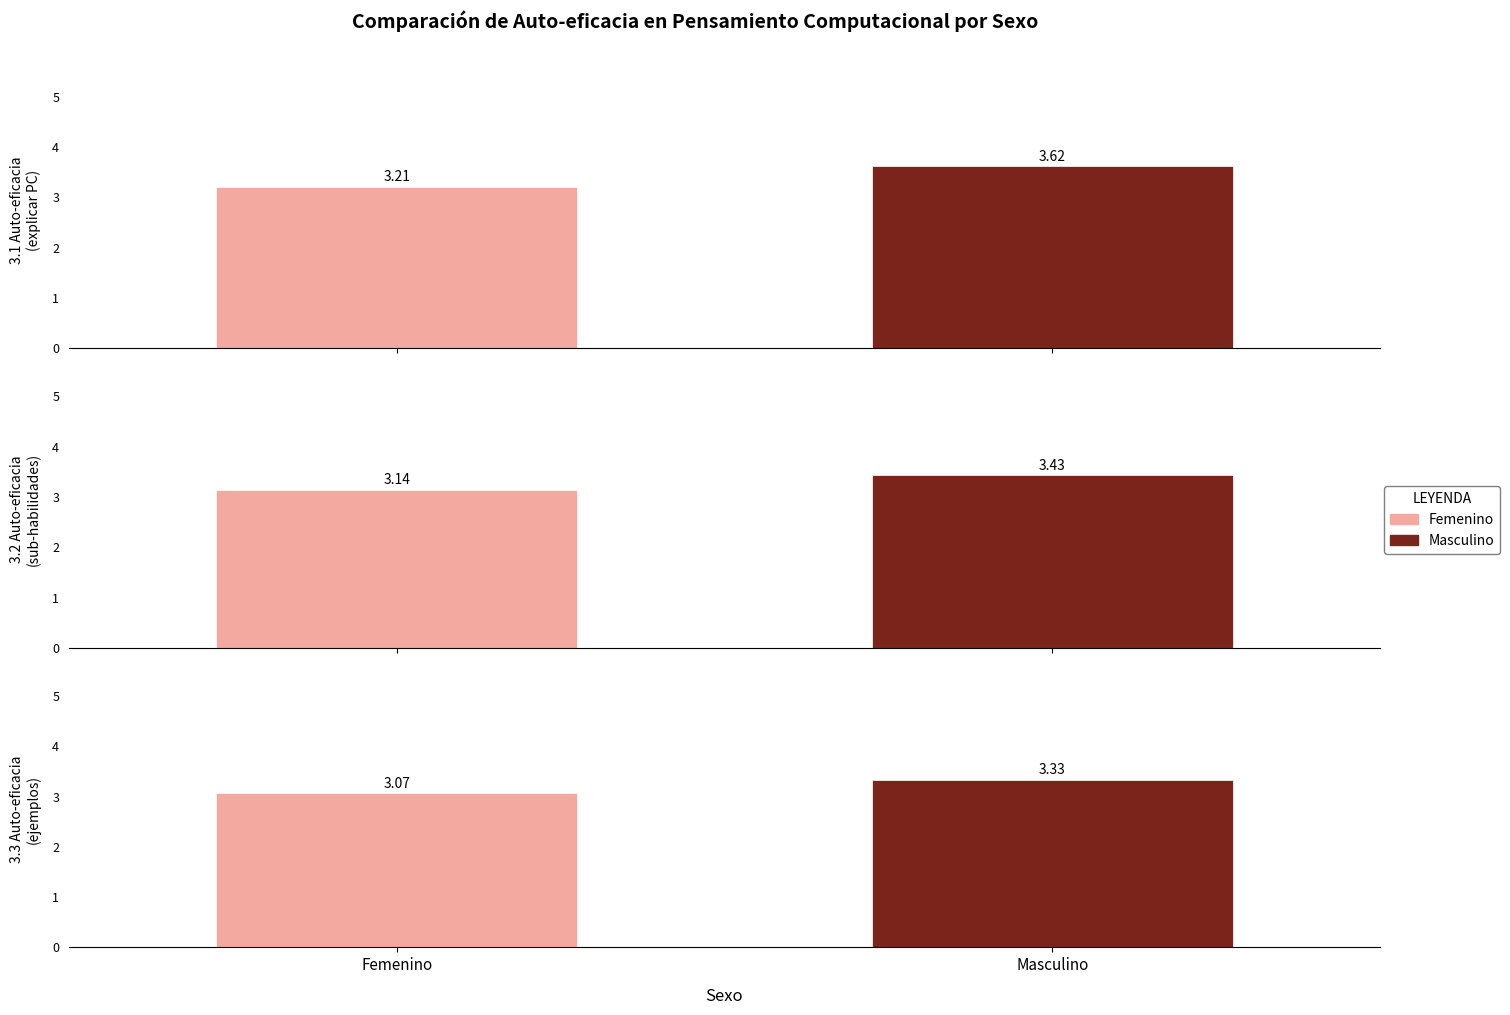

List the series in order of their overall mean, lowest first.

3.3 Ejemplos sub-habilidades, 3.2 Sub-habilidades, 3.1 Pensamiento computacional